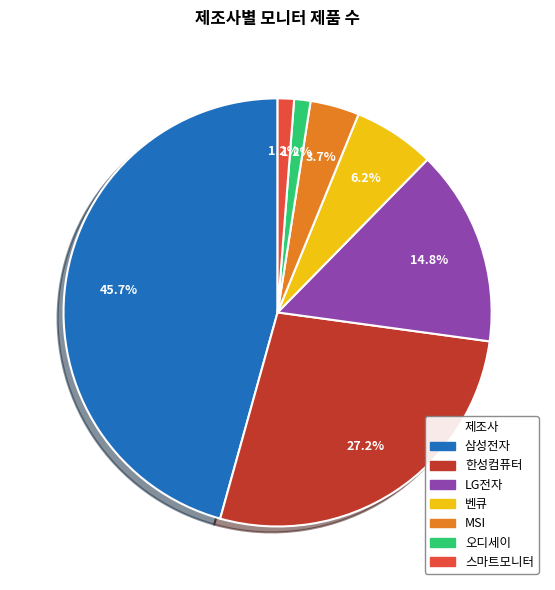

To the nearest percent, what is the average slice percentage?

14%